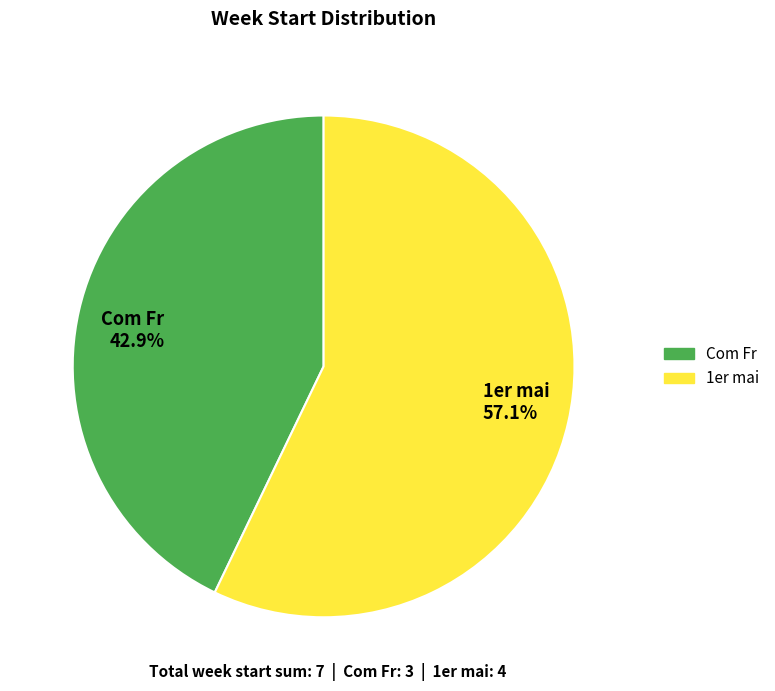

To the nearest percent, what is the average slice percentage?

50%